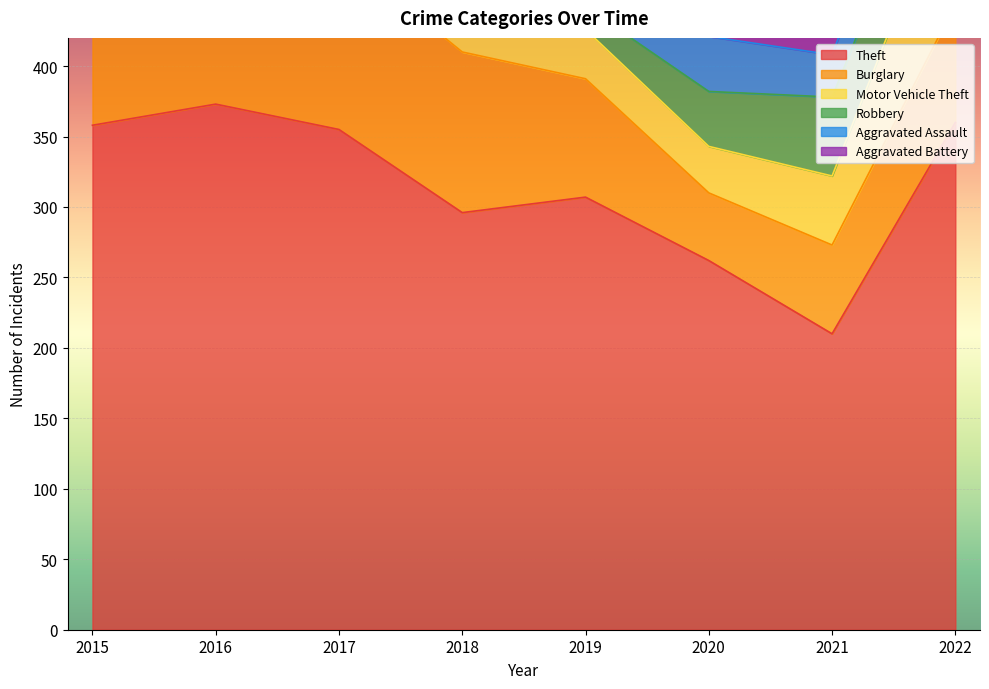

True or false: Aggravated Assault and Theft intersect in this chart.

False